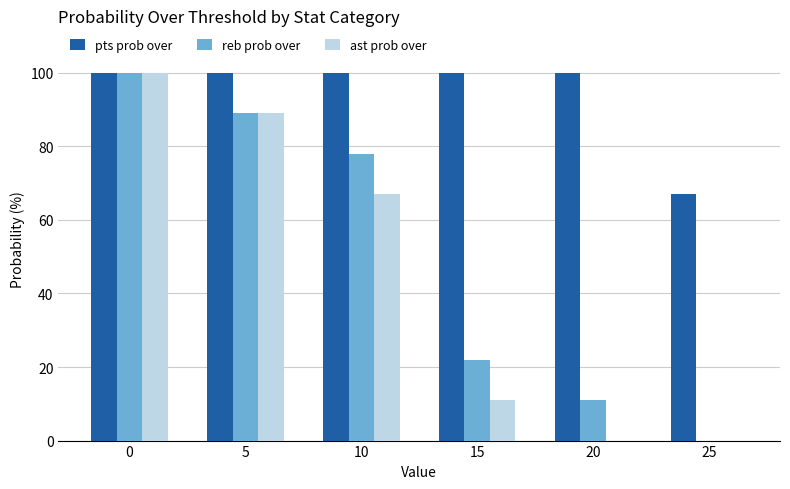

True or false: pts prob over has a value of 145 at 15.

False